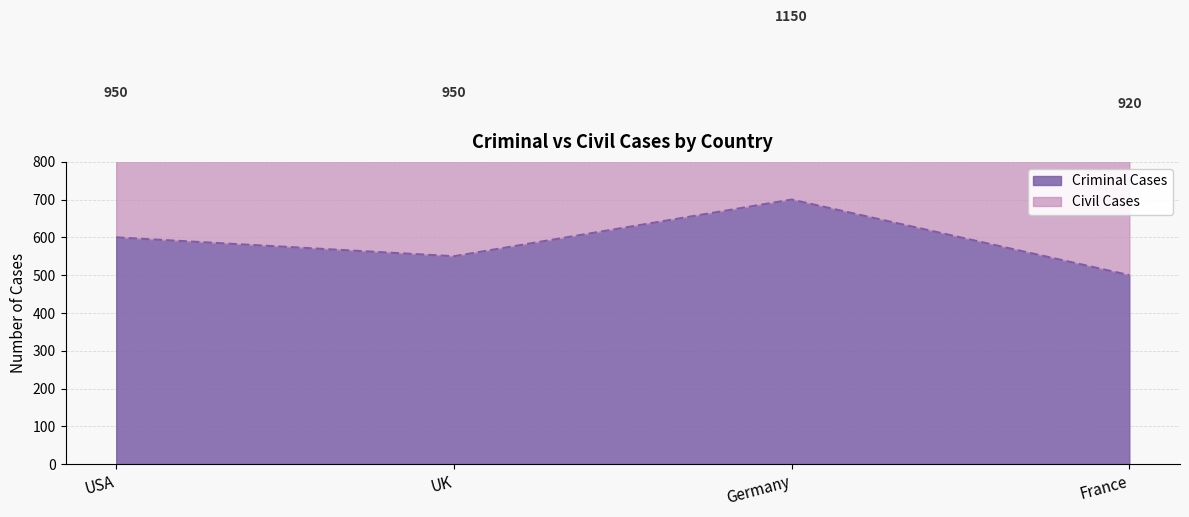

Rank the categories by value from lowest to highest.

France, UK, USA, Germany